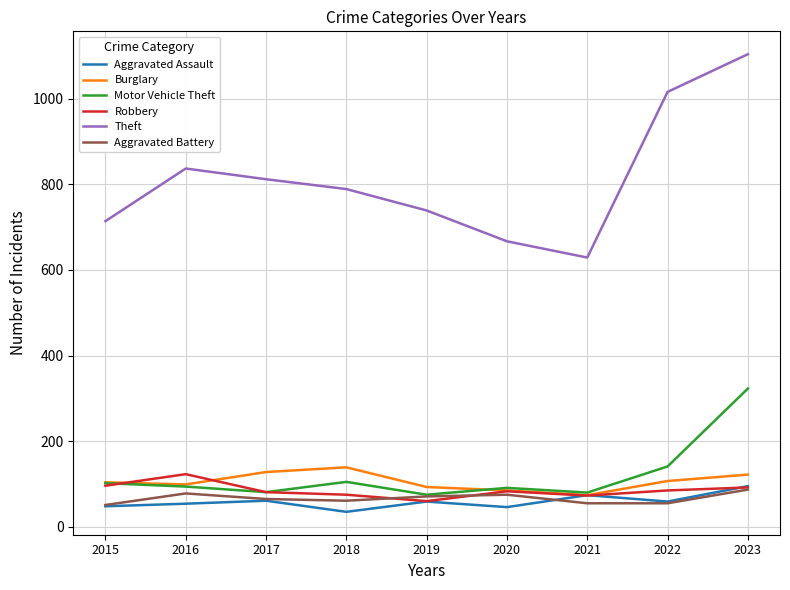

Which series has the largest total across all categories?

Theft